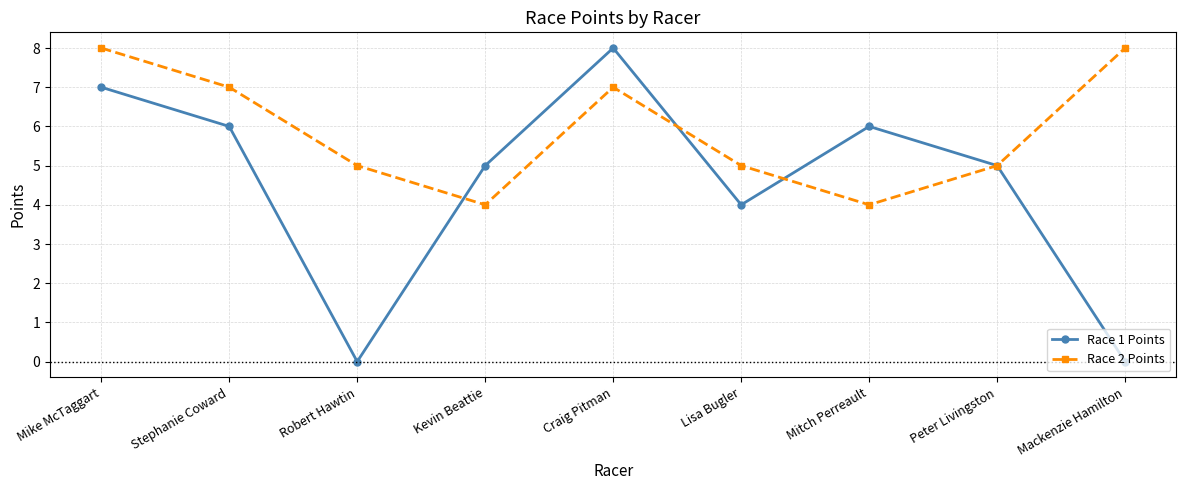

How many interior local peaks does the Race 2 Points series have?

1